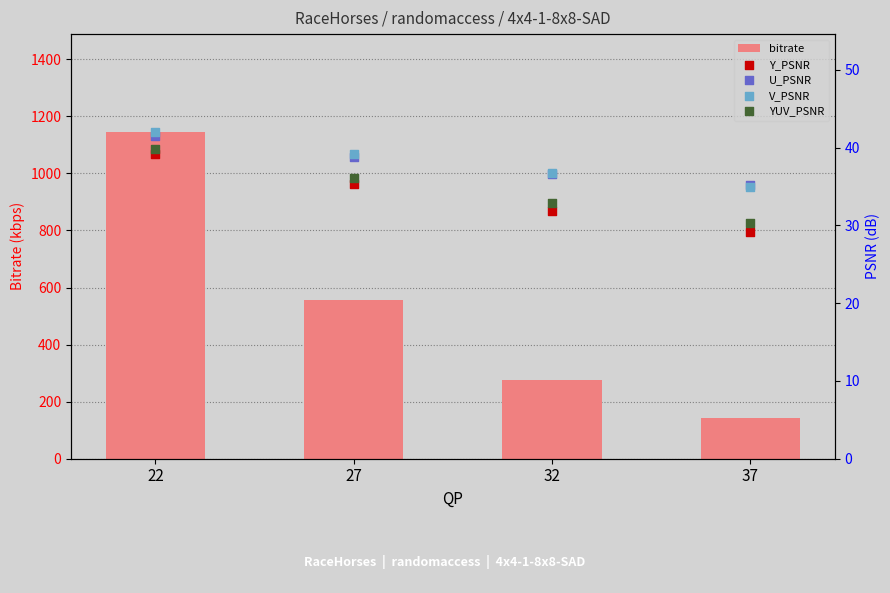

Which series has the widest spread of Y values?

bitrate